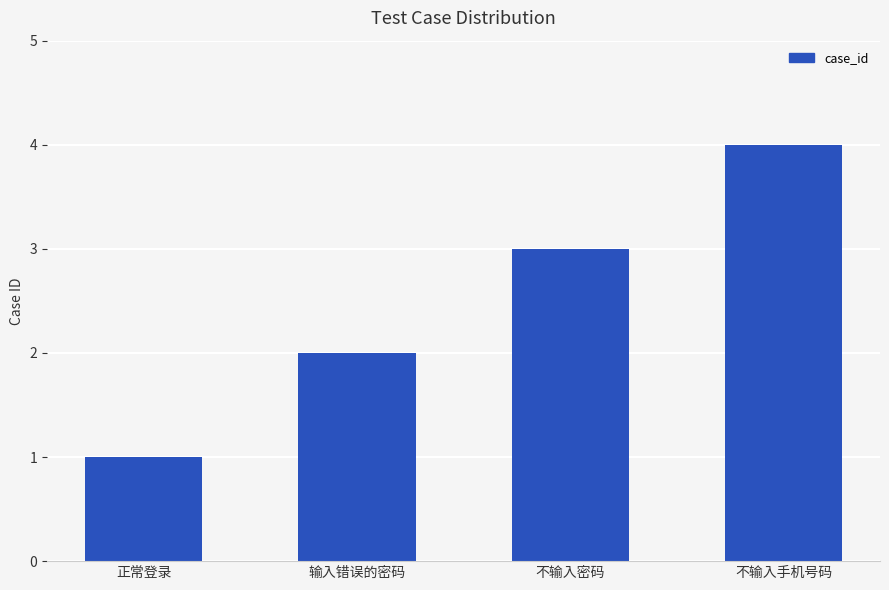

List the labels in order of value, smallest first.

正常登录, 输入错误的密码, 不输入密码, 不输入手机号码